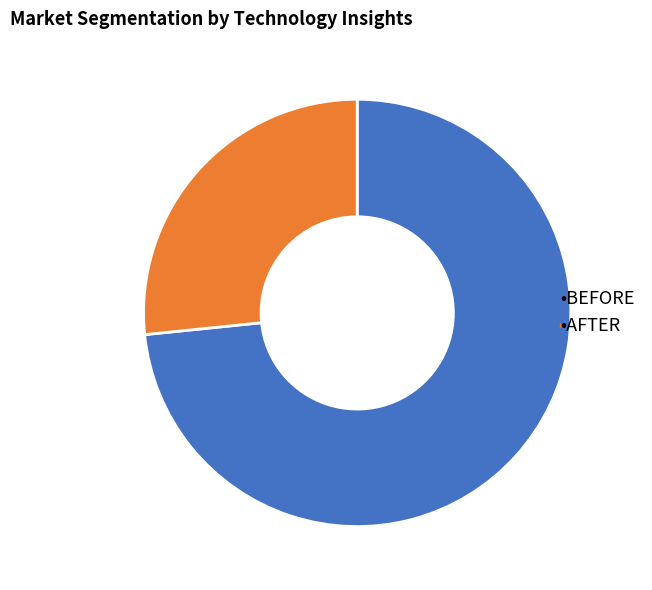

Does any single category account for the majority?

Yes